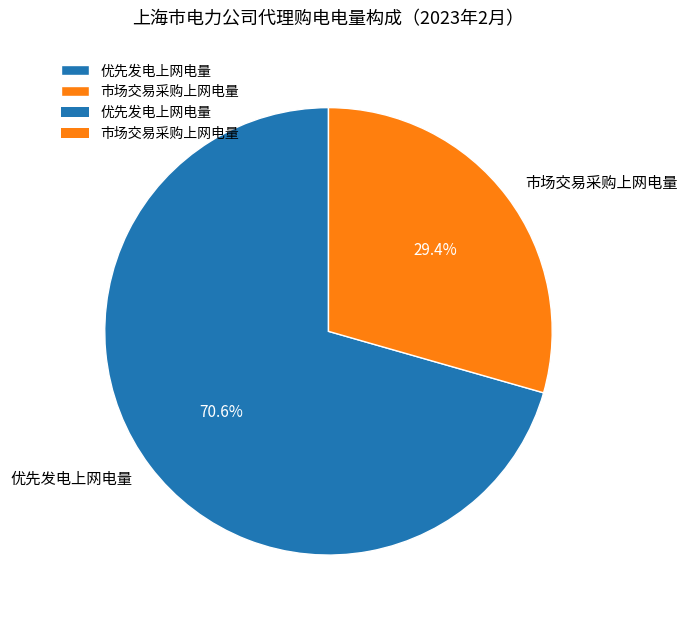

How many segments does this pie chart have?

2